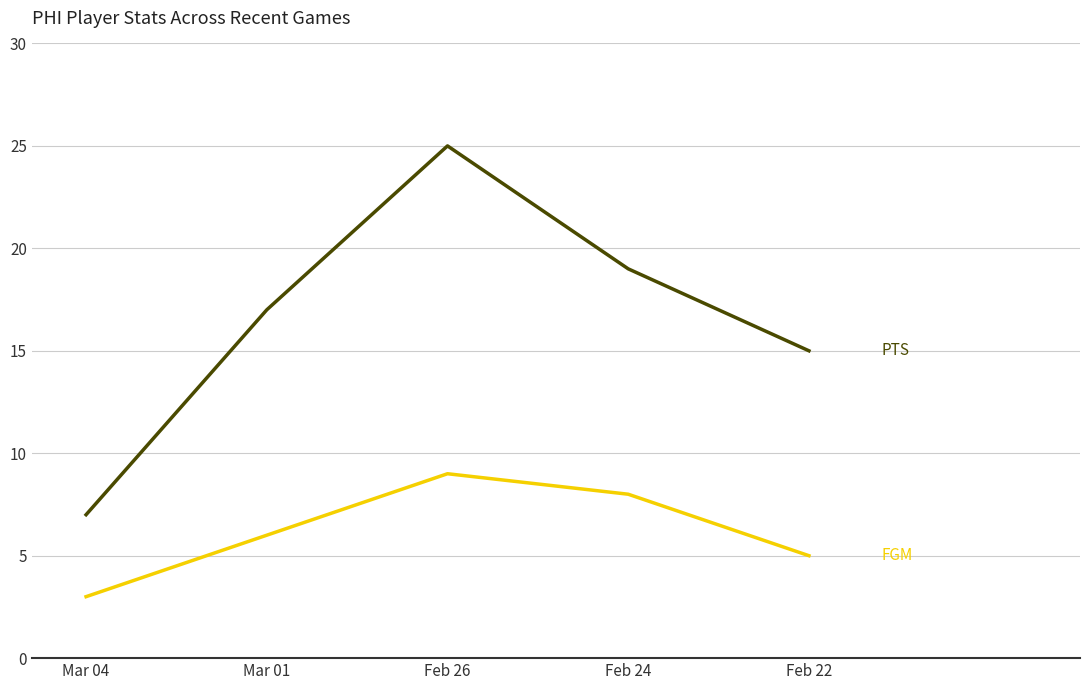

What is the total value across all series at Feb 22?

20